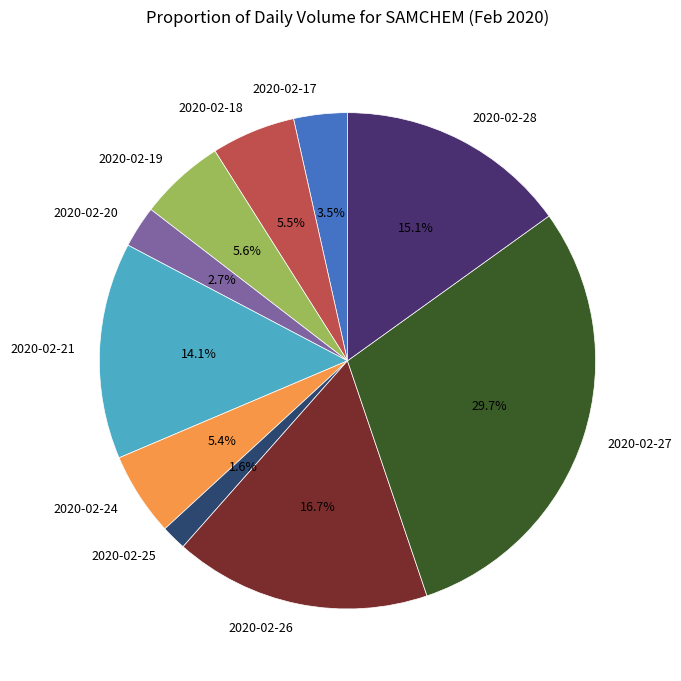

Do 2020-02-24 and 2020-02-18 together represent more than half of the pie?

No